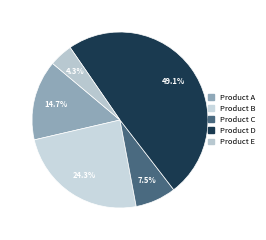

The Product E slice represents 4% of the pie. True or false?

True